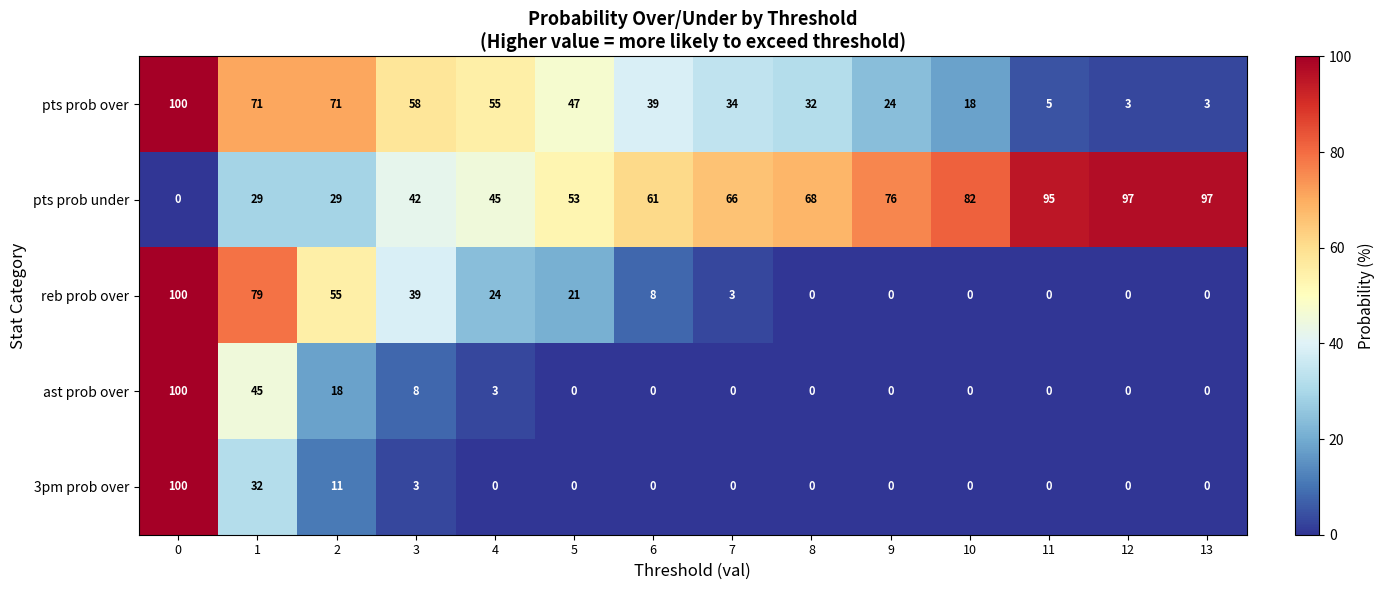

What is the difference between the highest and lowest values at 5?

53